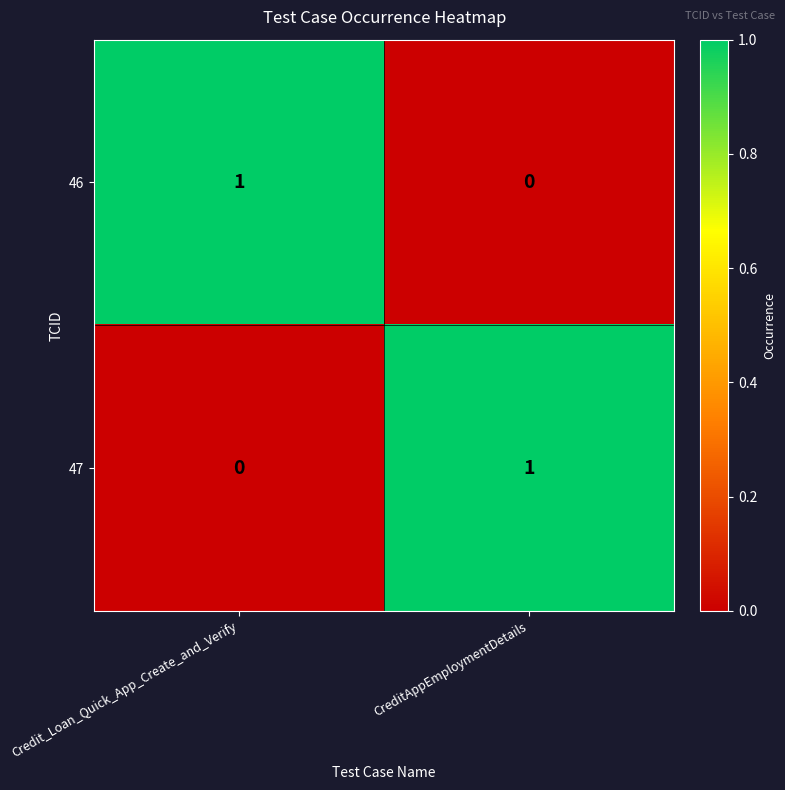

Is the value of 46 at CreditAppEmploymentDetails greater than the value of 47 at CreditAppEmploymentDetails?

No